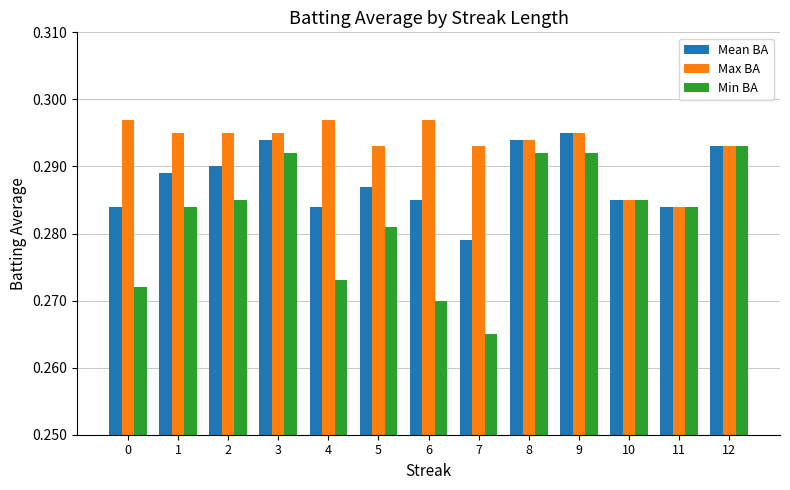

True or false: Max BA has a value of 0.5 at 0.

False